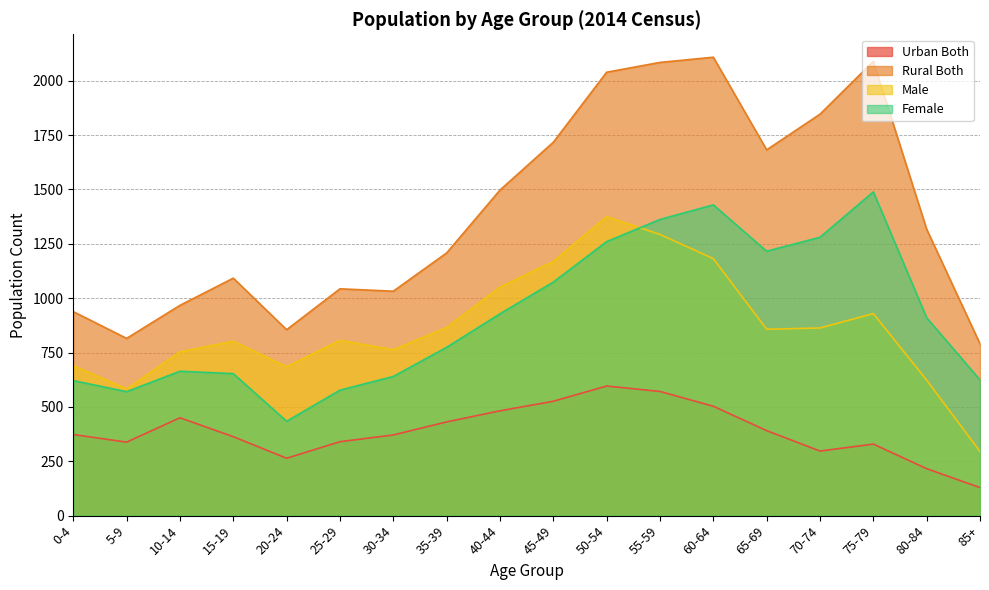

What is the average value of the Urban Both series?

387